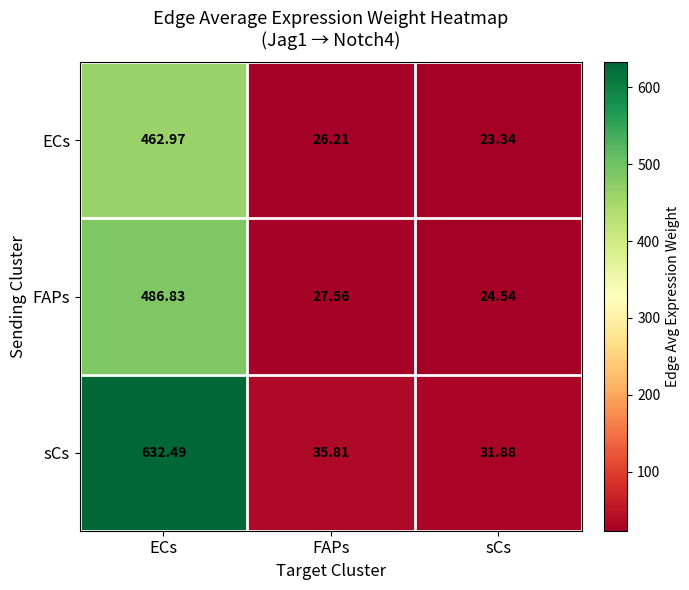

List the series in order of their peak value, highest first.

sCs, FAPs, ECs